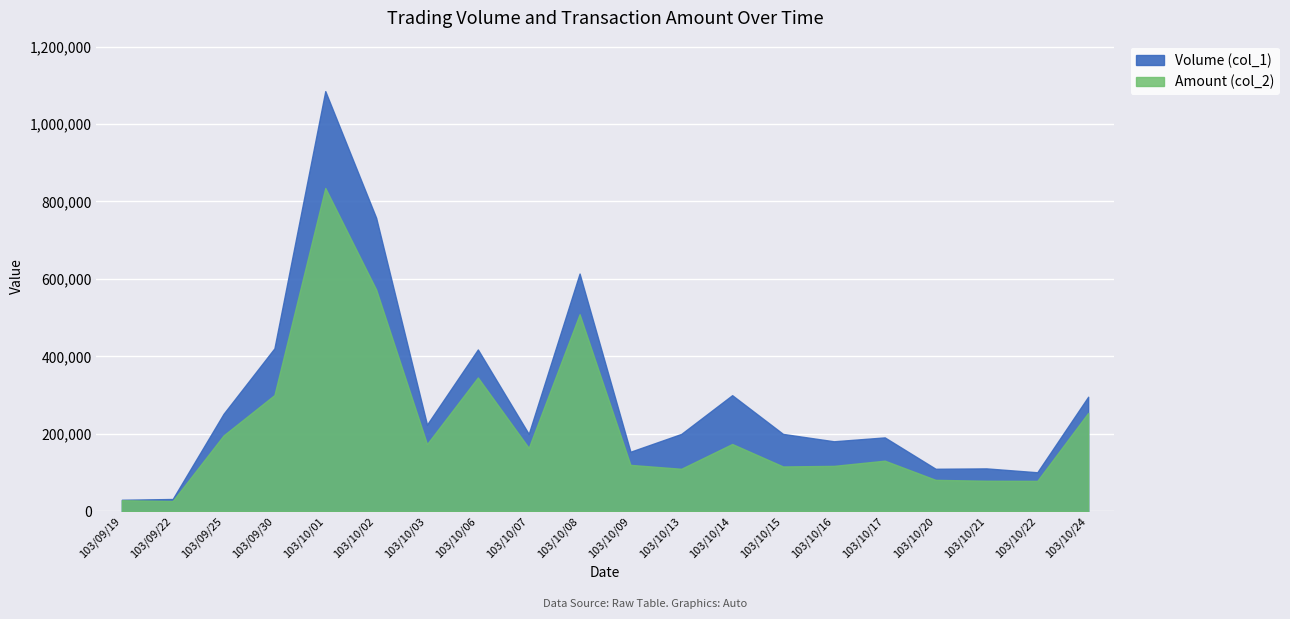

The Volume (col_1) series shows 20492 at 103/09/22. True or false?

False